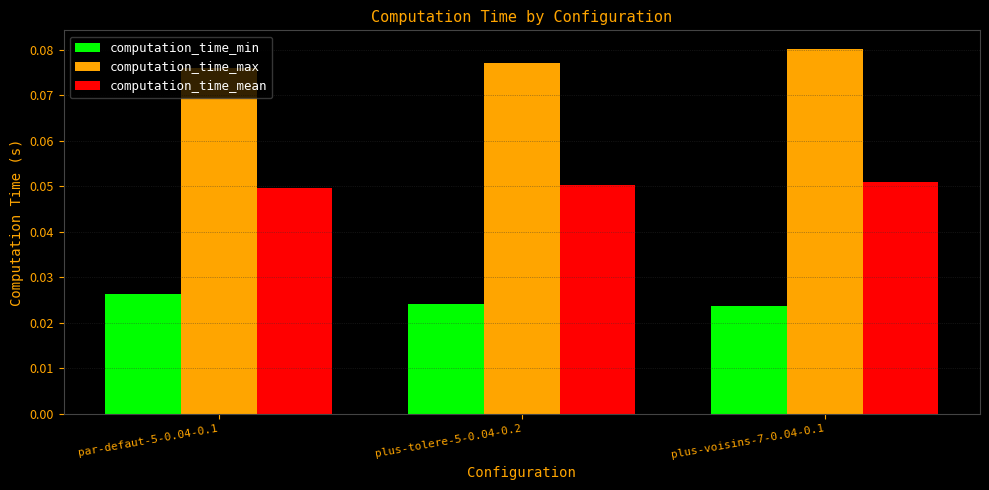

What is the label of the 3rd bar from the left?

plus-voisins-7-0.04-0.1